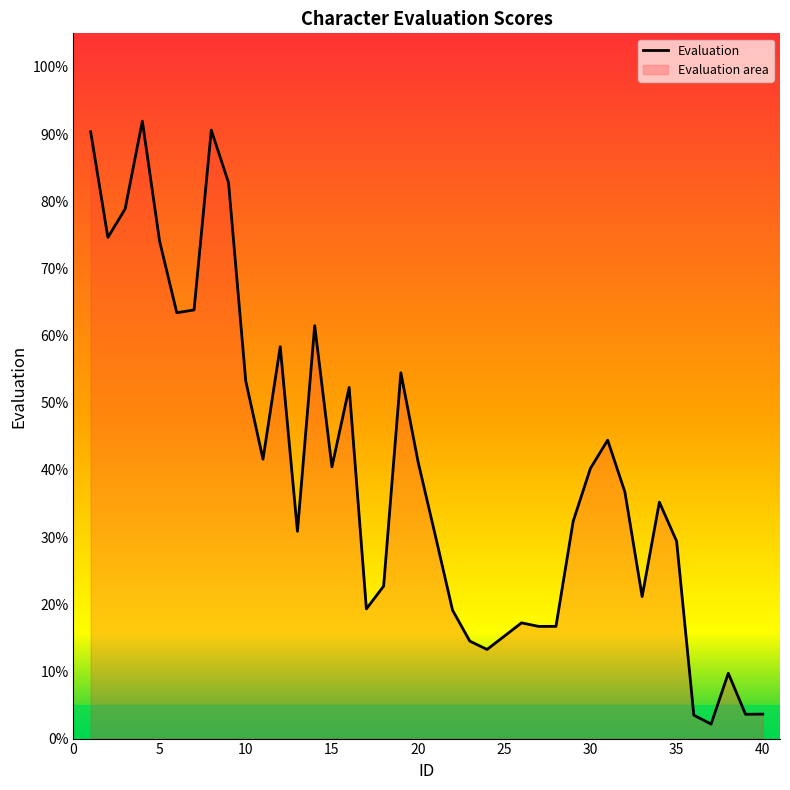

What is the change in value from 25 to 29?

+17.1